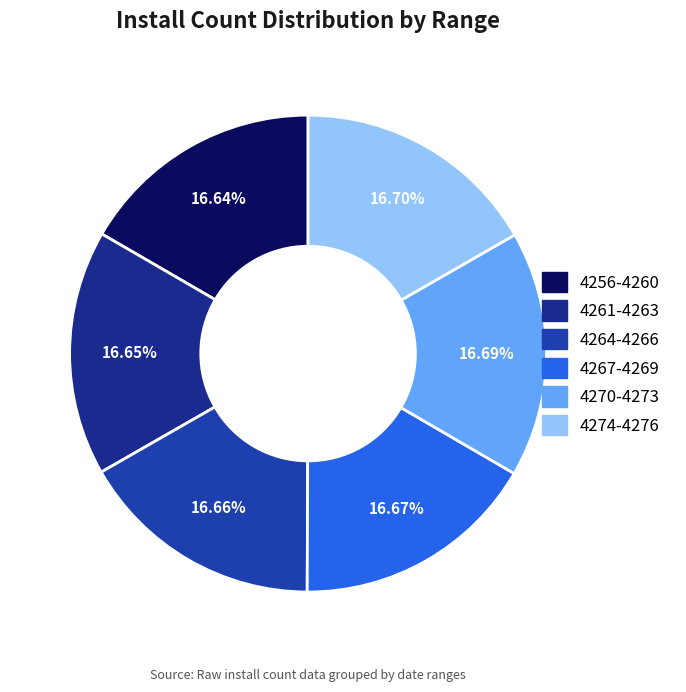

How many slices are in this pie chart?

6